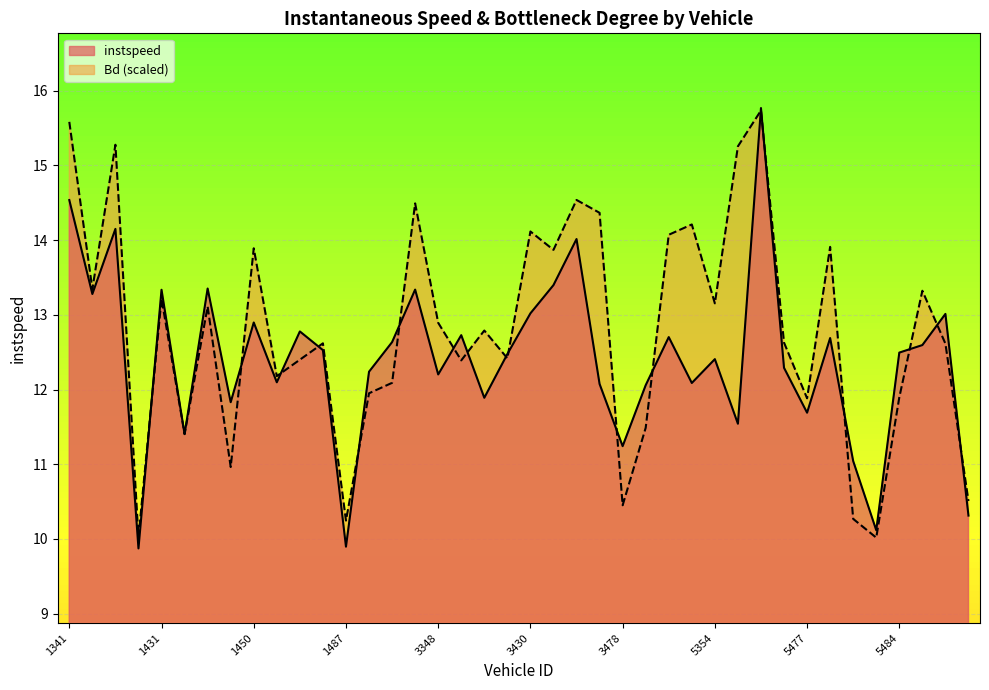

What is the average value of the instspeed series?

12.4